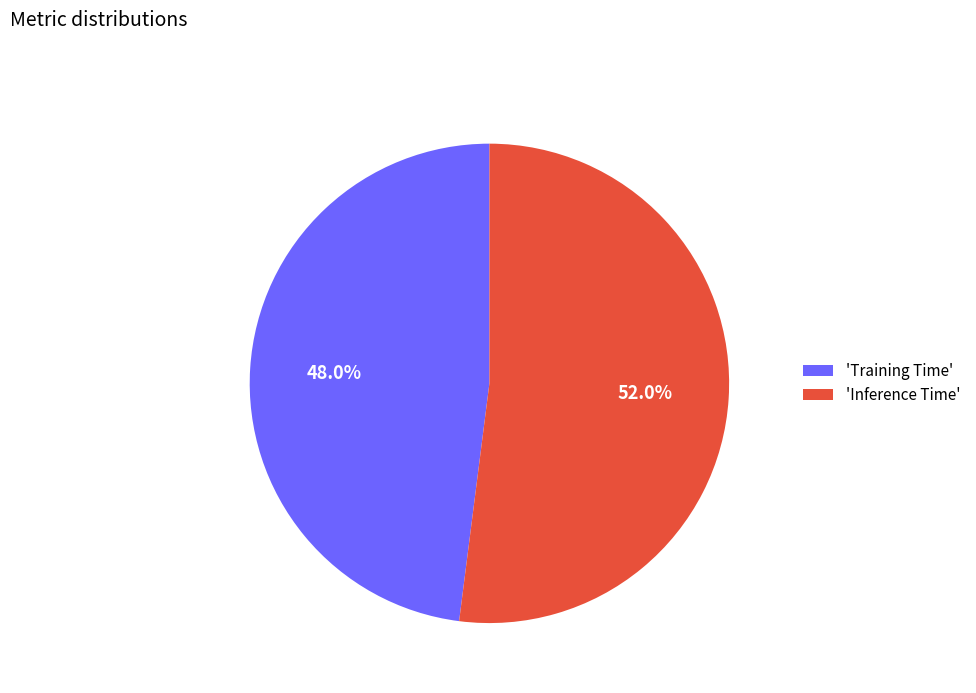

To the nearest percent, what is the difference between the largest and smallest slice percentages?

4%